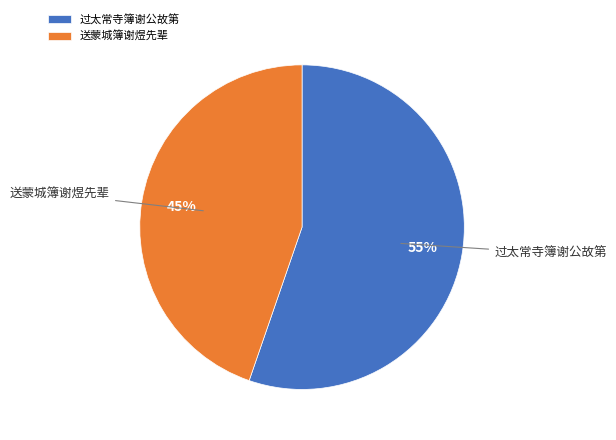

Combined, do 过太常寺簿谢公故第 and 送蒙城簿谢煜先辈 account for over 50%?

Yes